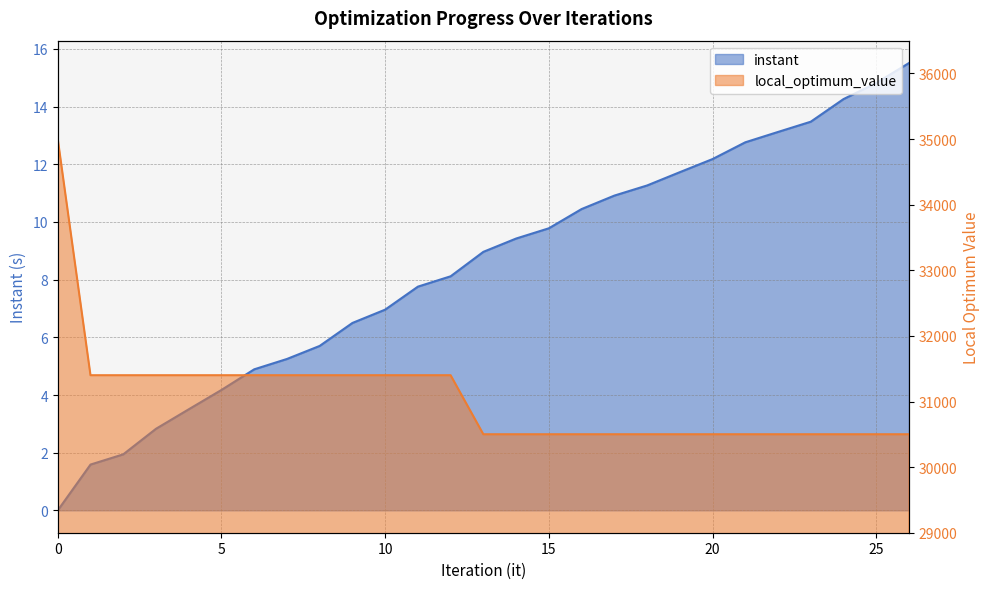

What is the average value of the local_optimum_value series?

31066.7